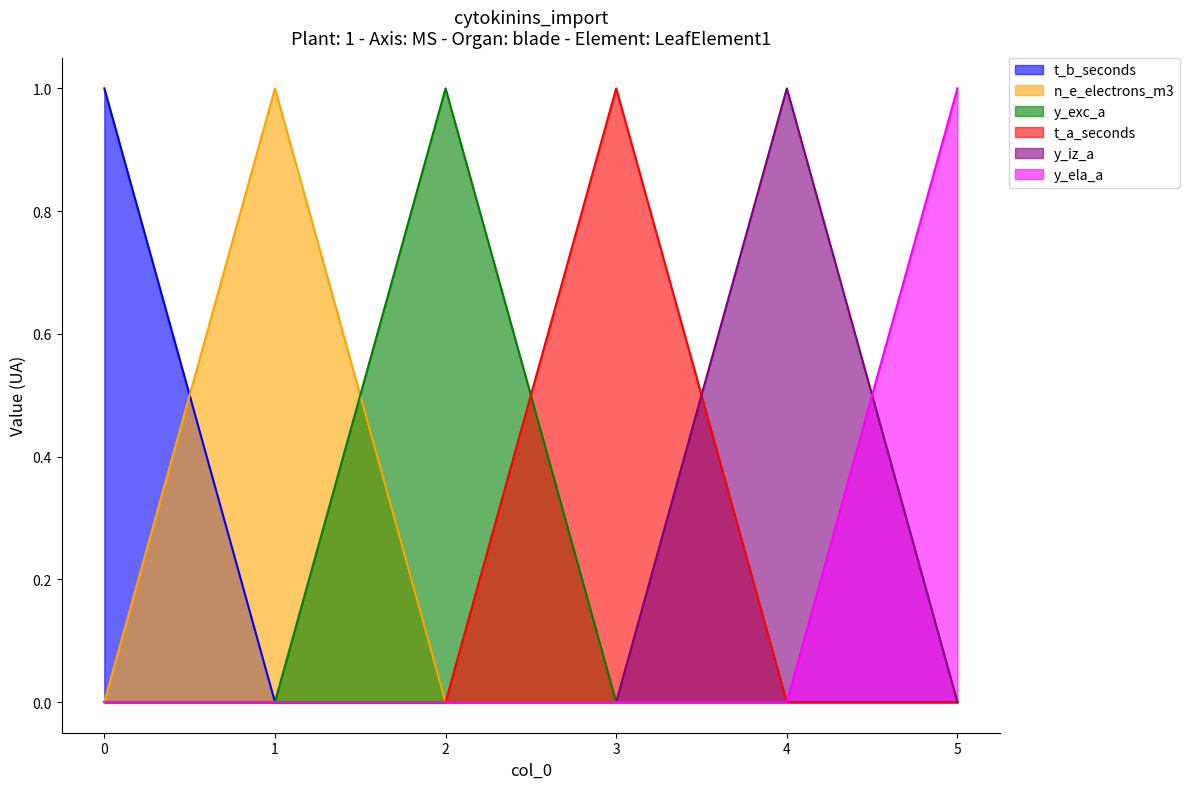

Between which two adjacent categories do t_a_seconds and y_iz_a first intersect?

3 and 4